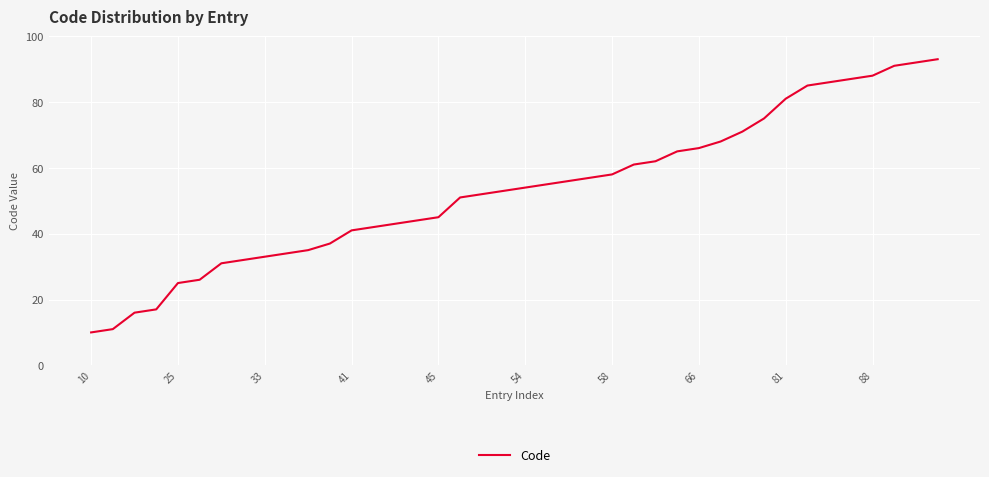

What is the minimum value shown in the chart?

10